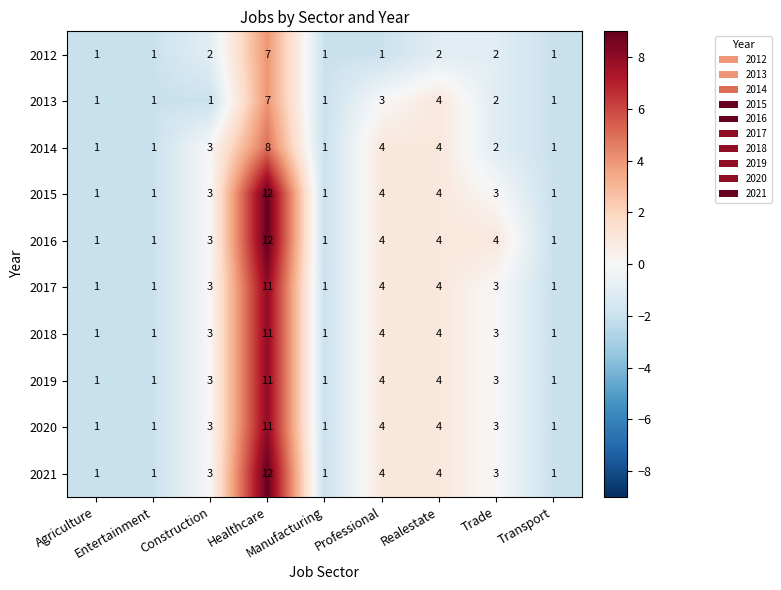

What is the difference between the maximum and minimum values in the 2019 series?

10